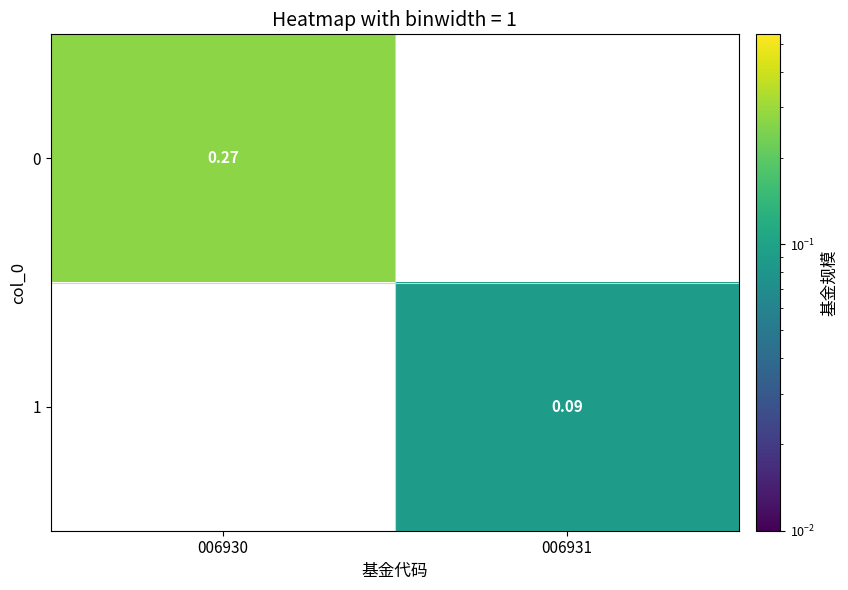

Is the value of 0 at 006931 greater than the value of 1 at 006930?

No